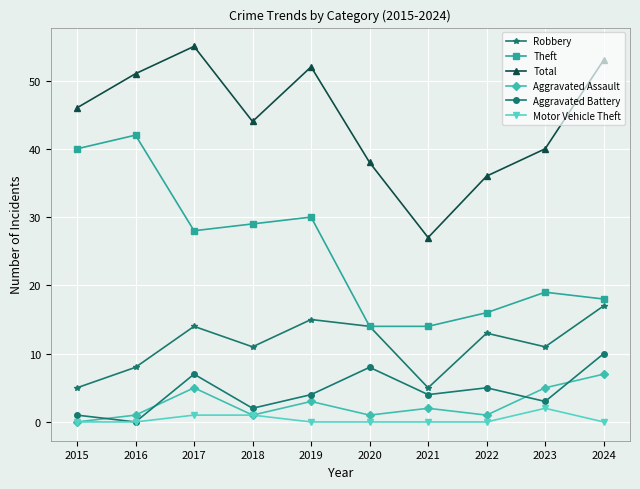

What is the value of the Theft point at the 1st from the left?

40